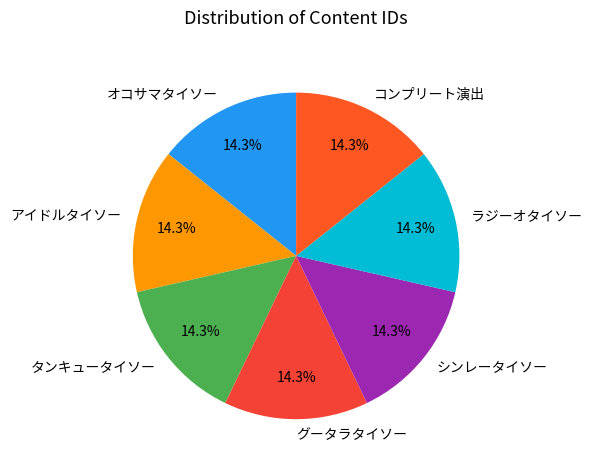

What is the ratio of the value at シンレータイソー to the value at アイドルタイソー?

1.0